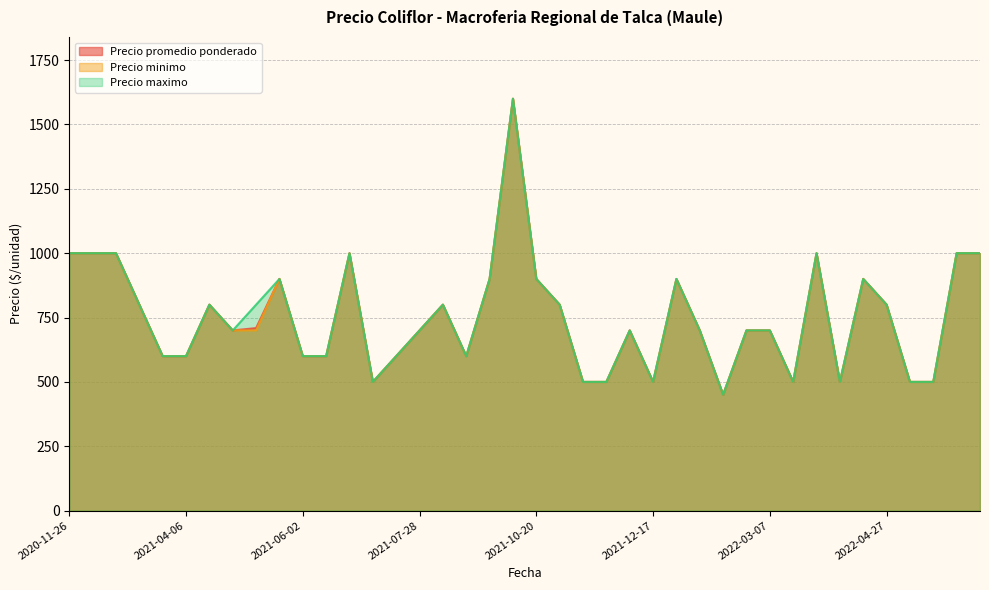

What position from the left is 2021-07-28?

16